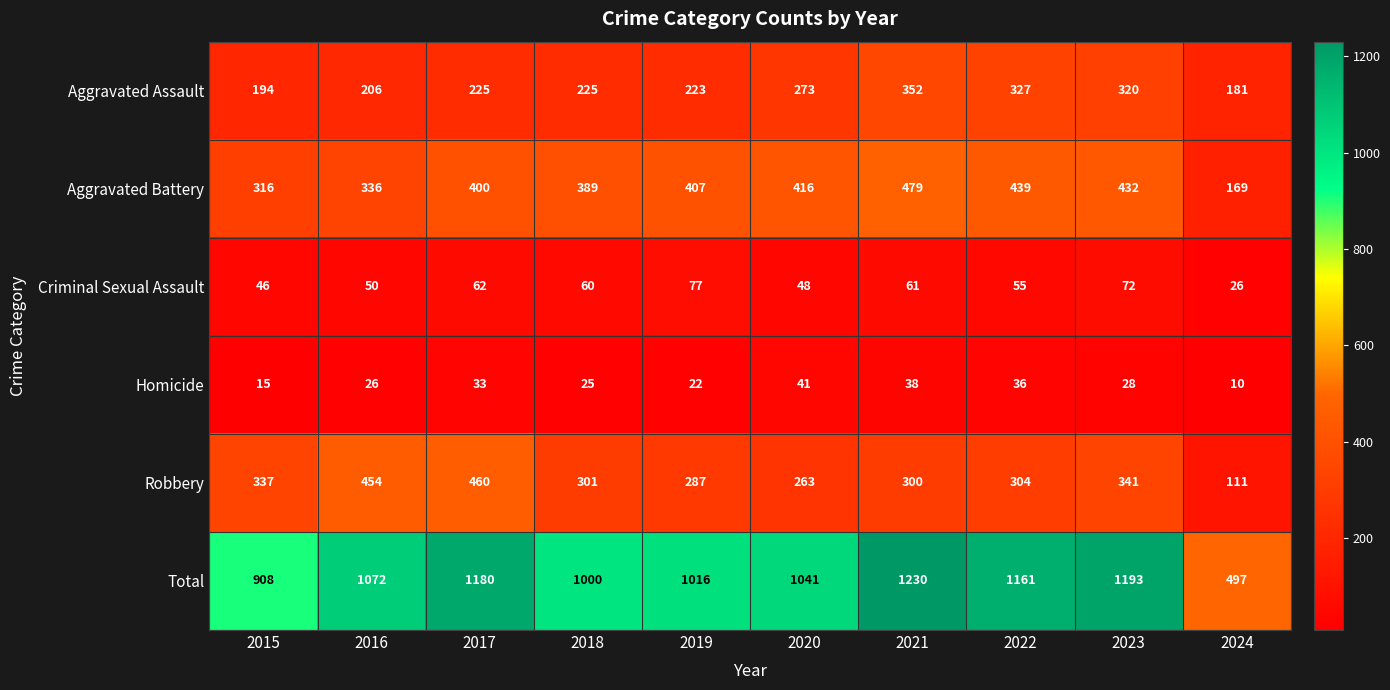

Rank the series by their maximum value, from lowest to highest.

Homicide, Criminal Sexual Assault, Aggravated Assault, Robbery, Aggravated Battery, Total